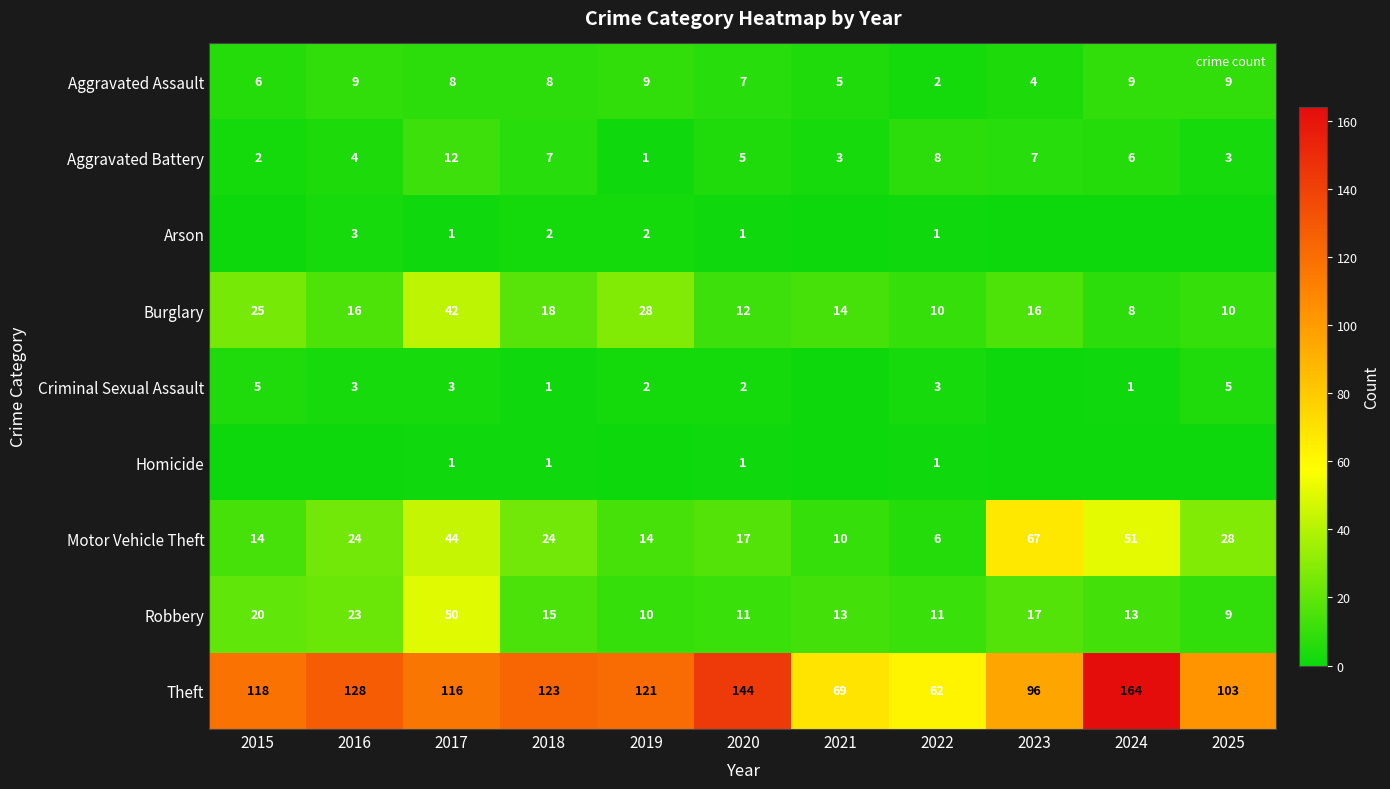

Which series has the largest range (max minus min)?

Theft